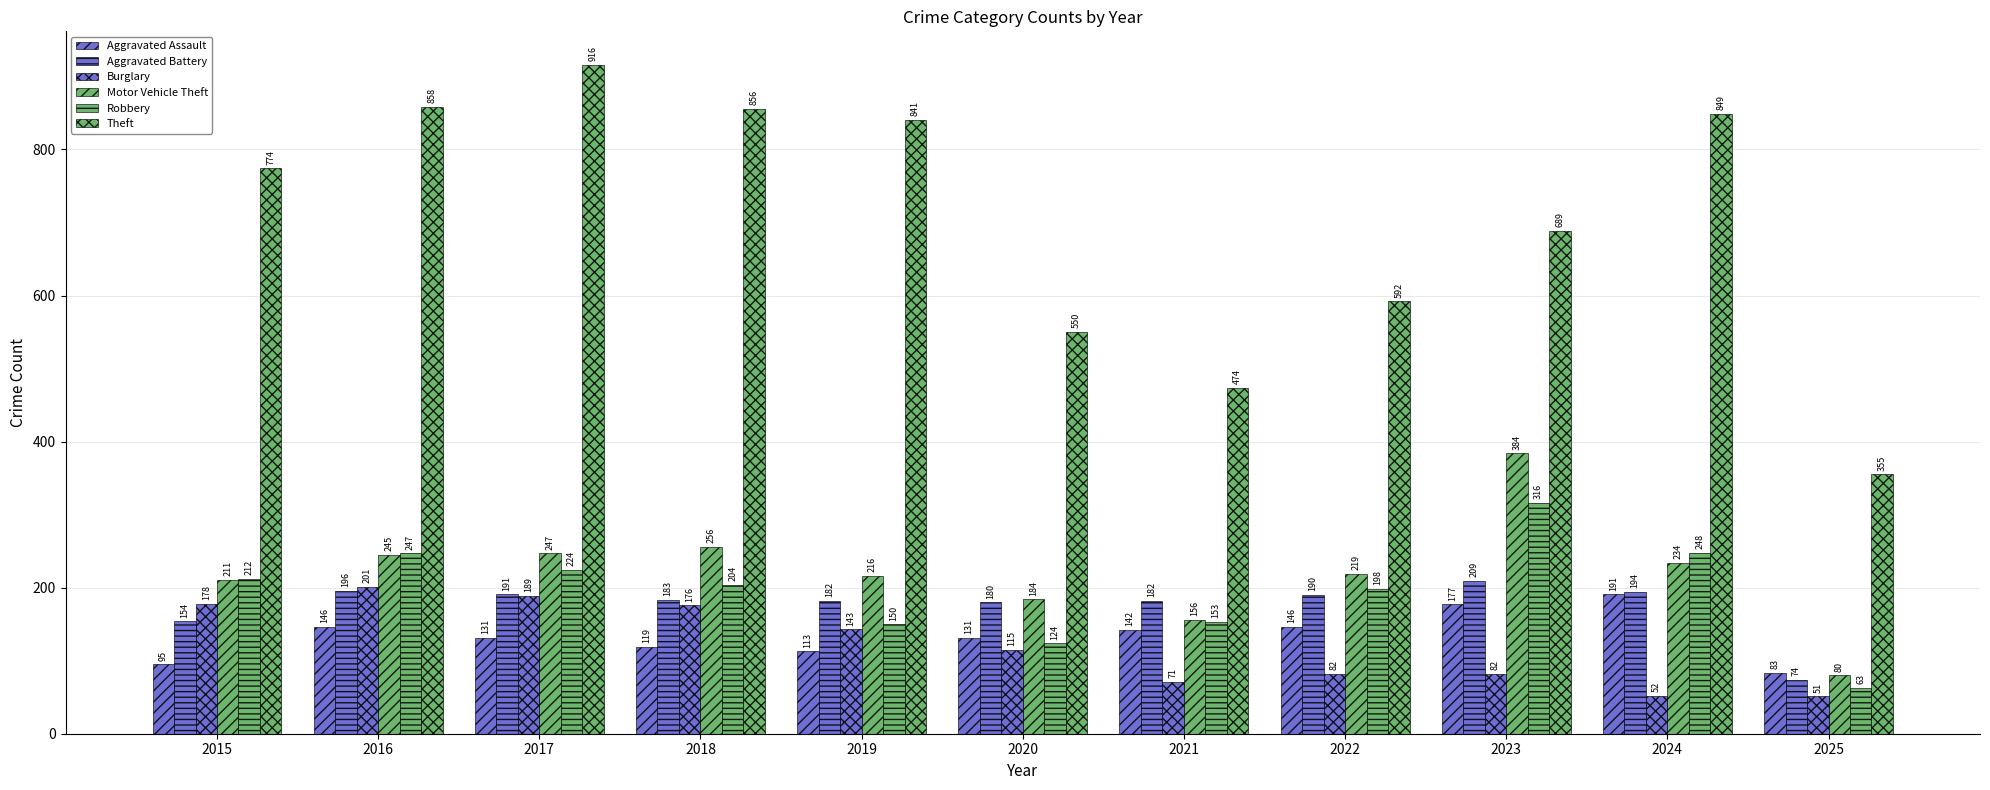

Rank the categories by Theft value from highest to lowest.

2017, 2016, 2018, 2024, 2019, 2015, 2023, 2022, 2020, 2021, 2025